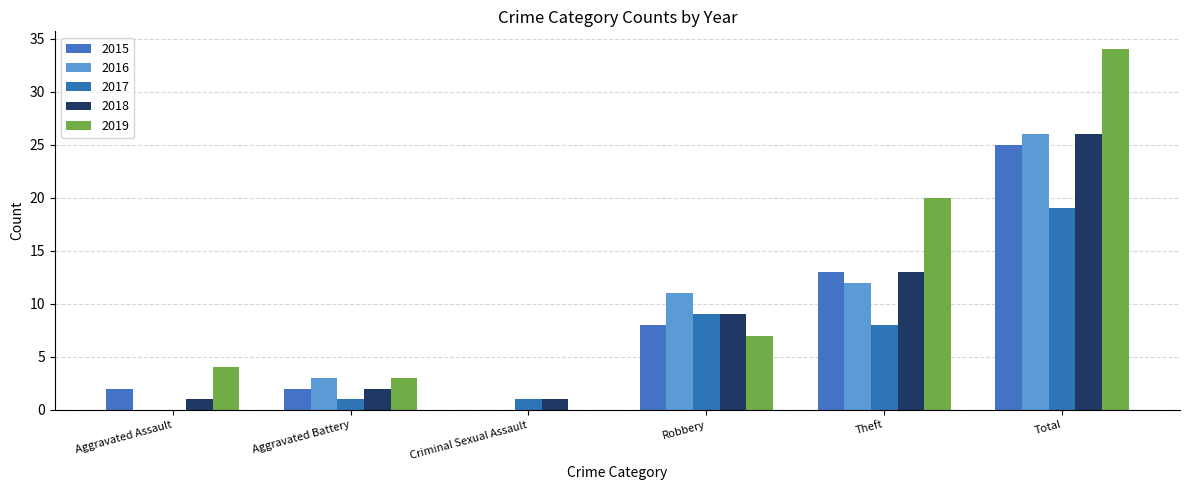

Reading left to right, what are all the values shown in this chart?

2015: Aggravated Assault=2	Aggravated Battery=2	Criminal Sexual Assault=0	Robbery=8	Theft=13	Total=25
2016: Aggravated Assault=0	Aggravated Battery=3	Criminal Sexual Assault=0	Robbery=11	Theft=12	Total=26
2017: Aggravated Assault=0	Aggravated Battery=1	Criminal Sexual Assault=1	Robbery=9	Theft=8	Total=19
2018: Aggravated Assault=1	Aggravated Battery=2	Criminal Sexual Assault=1	Robbery=9	Theft=13	Total=26
2019: Aggravated Assault=4	Aggravated Battery=3	Criminal Sexual Assault=0	Robbery=7	Theft=20	Total=34